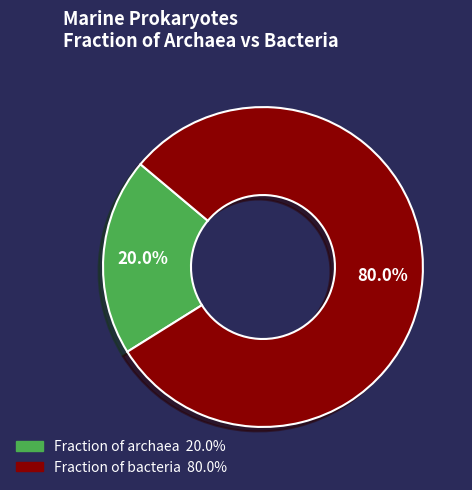

Is there a majority slice in this chart?

Yes